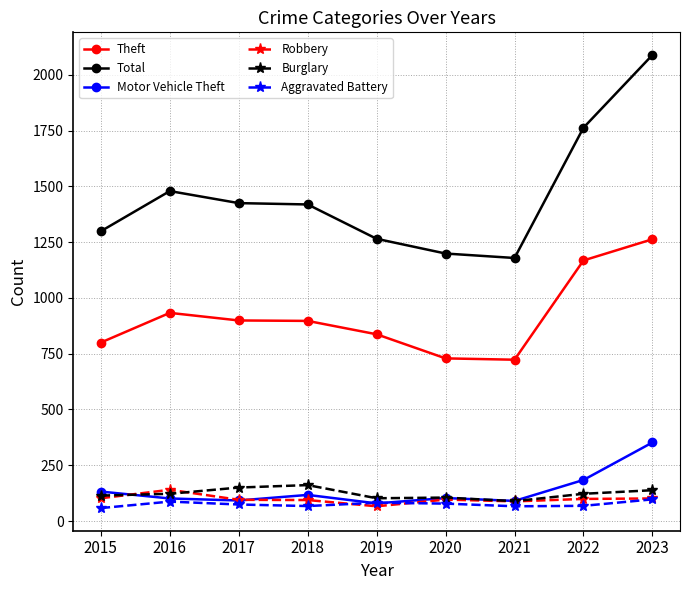

True or false: Motor Vehicle Theft has a value of 218 at 2015.

False